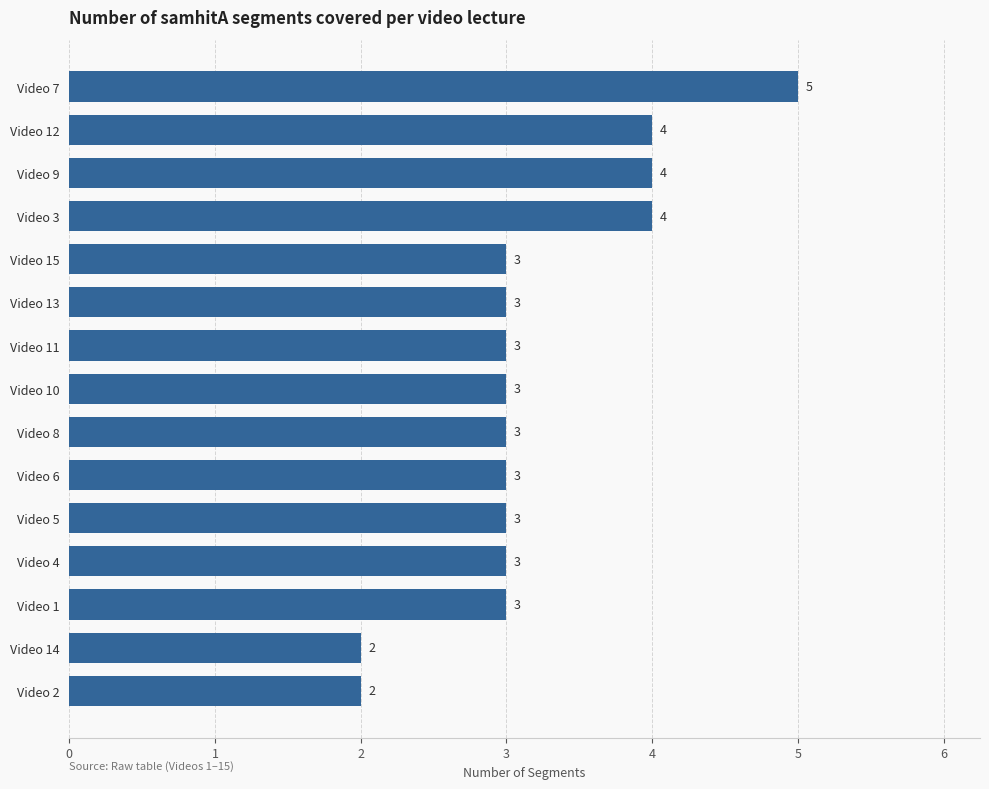

The chart shows a value of 4 at Video 9. True or false?

True